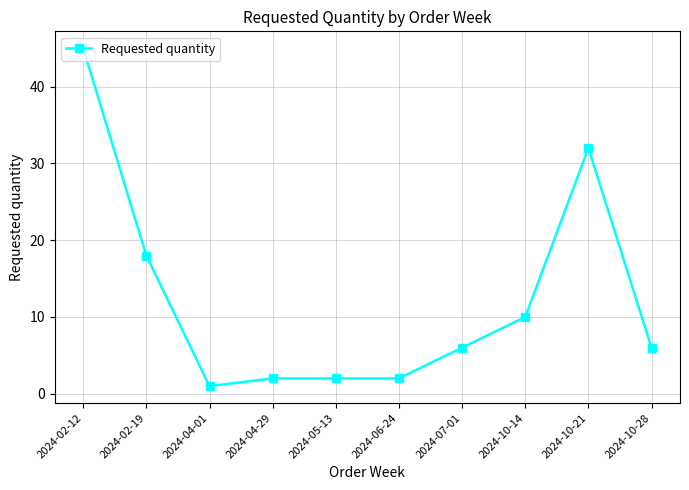

Reading right to left, what are all the values shown in this chart?

2024-10-28=6	2024-10-21=32	2024-10-14=10	2024-07-01=6	2024-06-24=2	2024-05-13=2	2024-04-29=2	2024-04-01=1	2024-02-19=18	2024-02-12=45